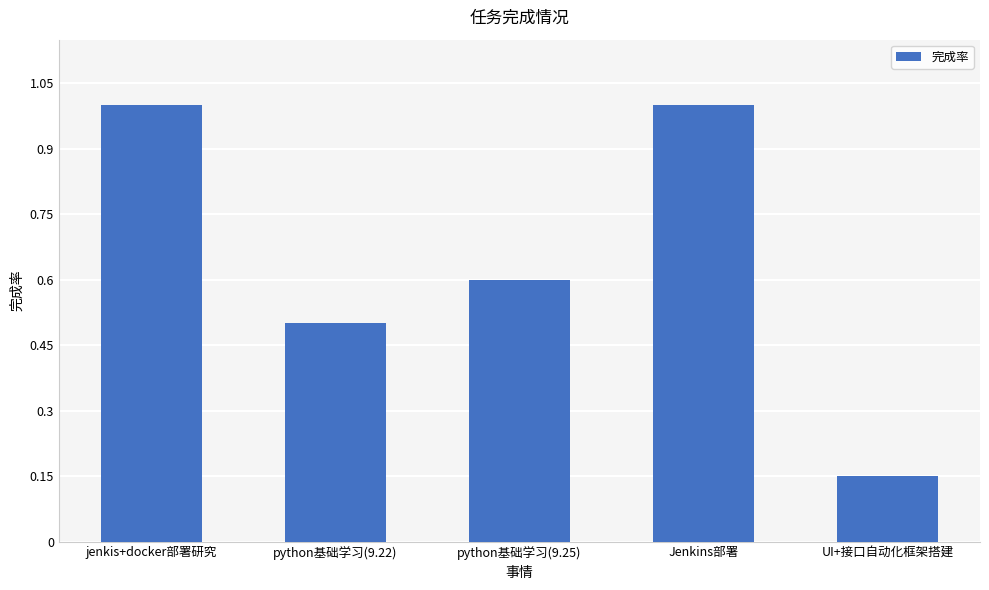

What is the label of the 3rd bar from the left?

python基础学习(9.25)